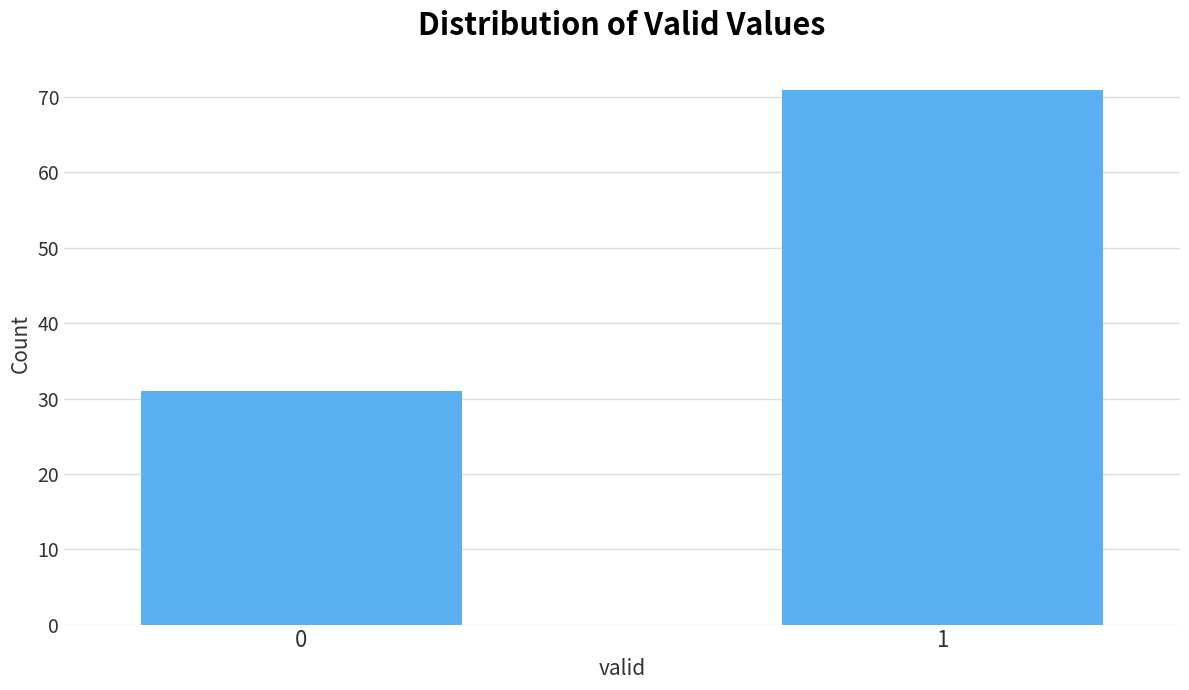

Reading left to right, list all the values displayed in this chart.

31	71